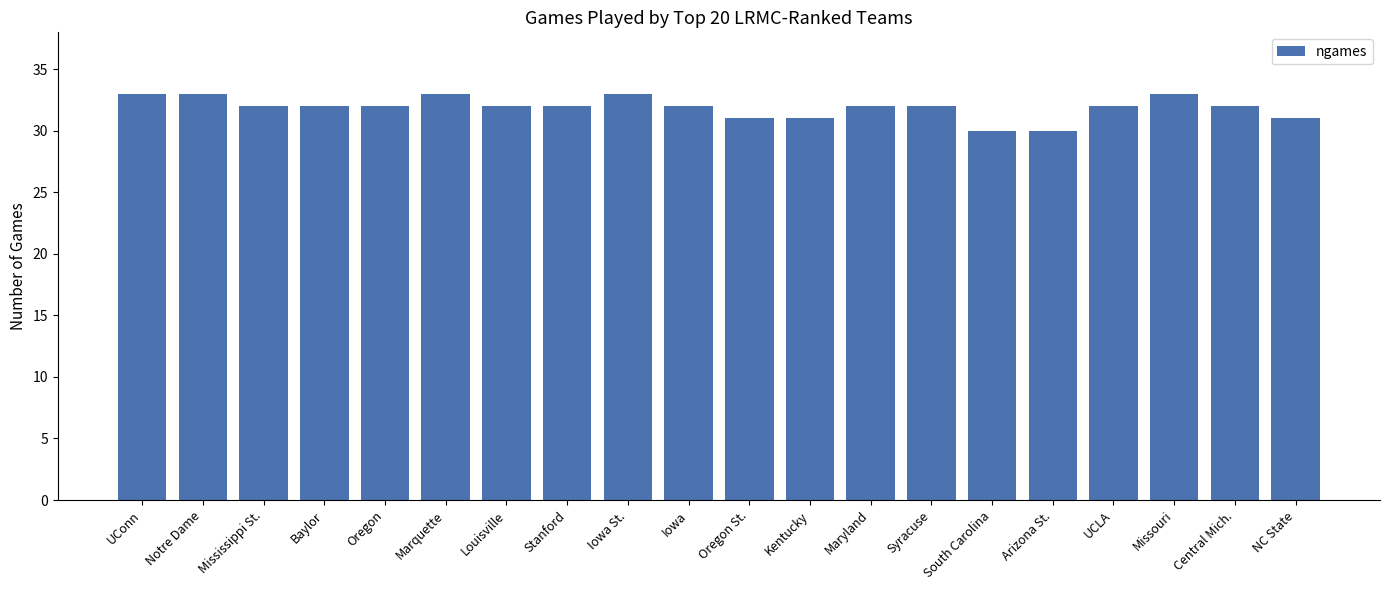

Approximately how many times larger is the value at Marquette compared to Louisville?

1.0